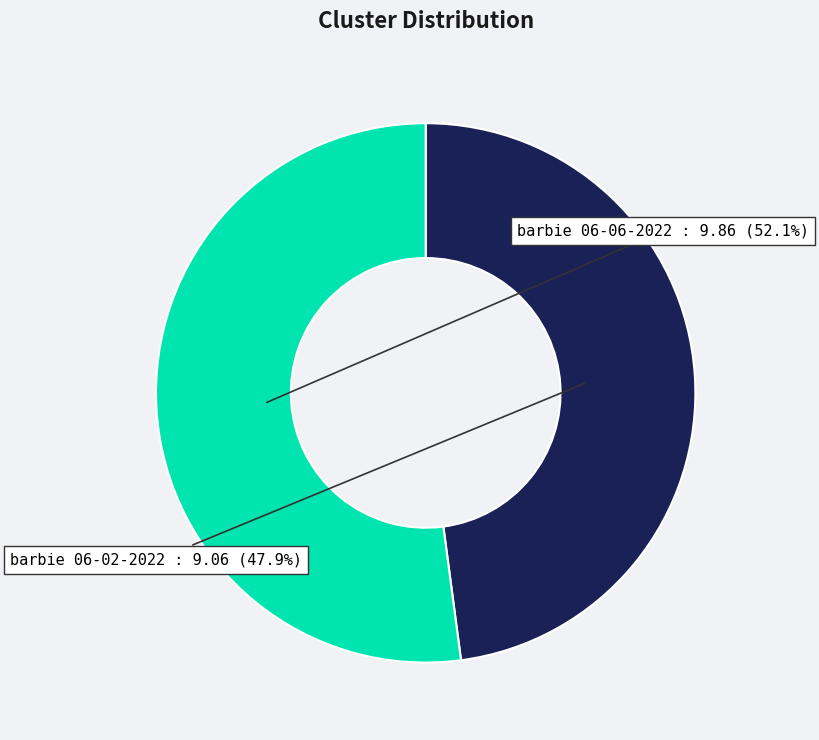

Is there a majority slice in this chart?

Yes